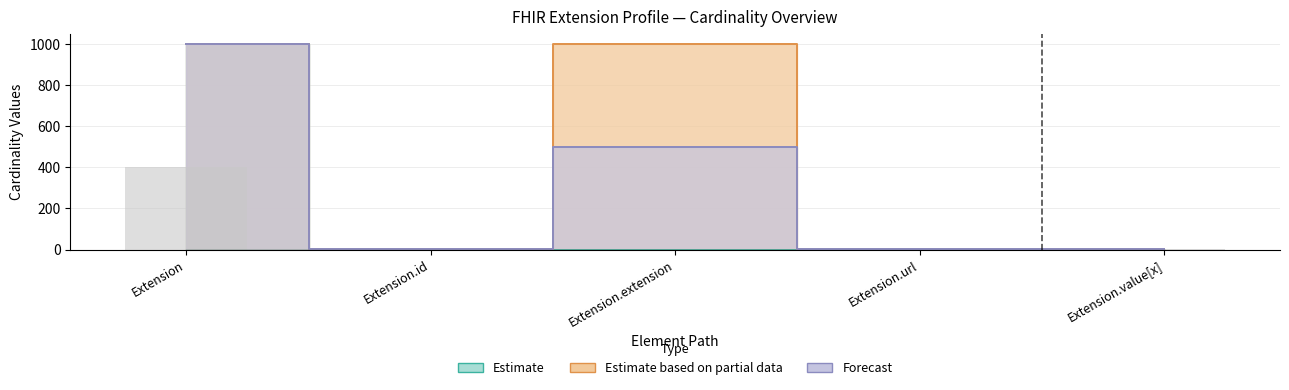

Is it true that Max_numeric equals 1 at Extension.url?

True